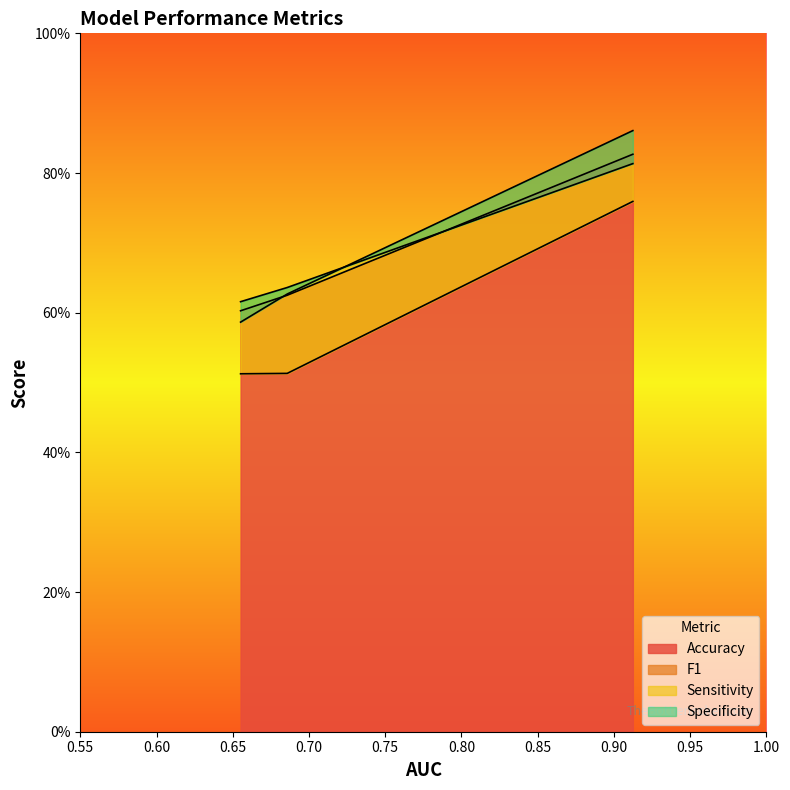

Is the value of F1 at AD vs SMC greater than the value of Accuracy at AD vs SMC?

No